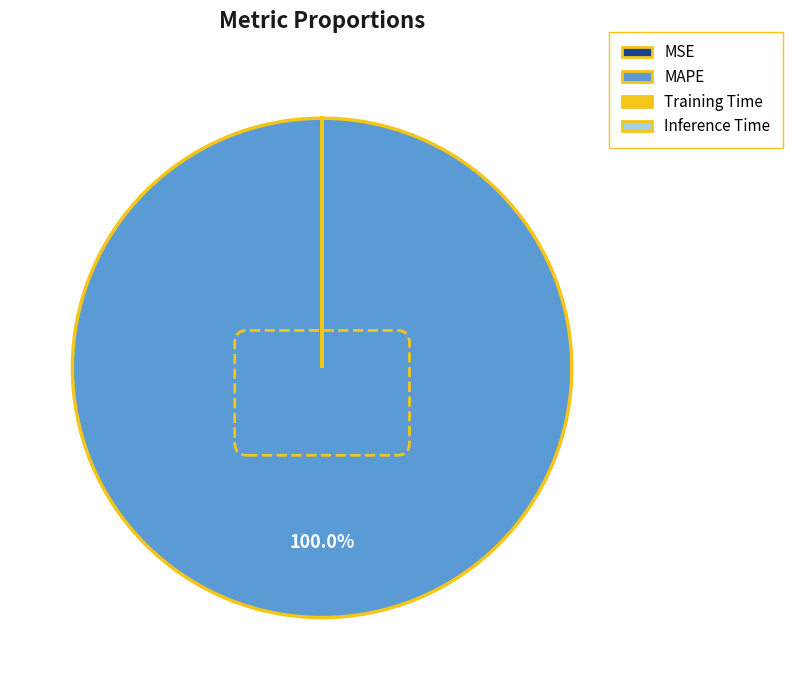

What is the largest slice in the pie chart?

MAPE